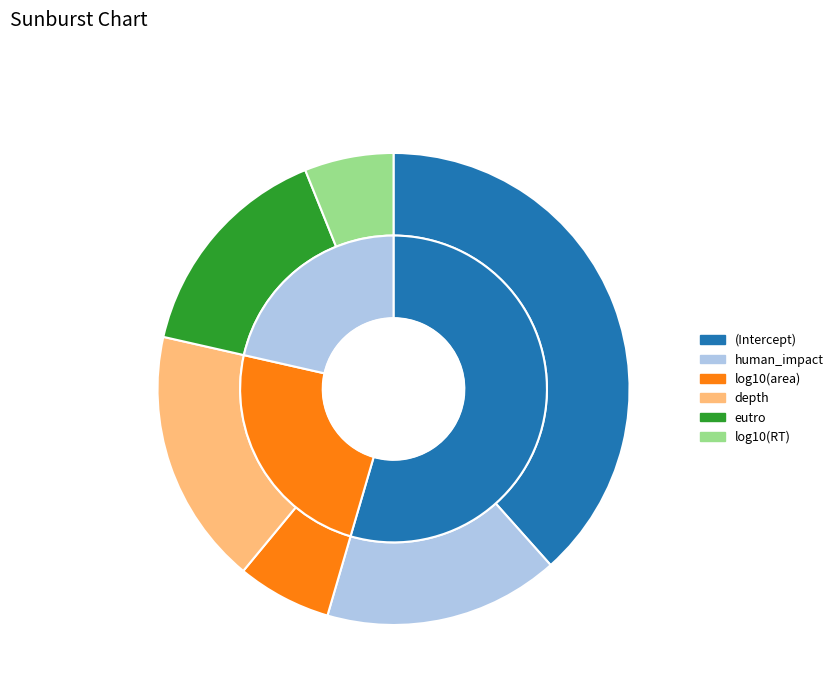

To the nearest percent, what is the difference between the human_impact and log10(area) slice percentages?

10%